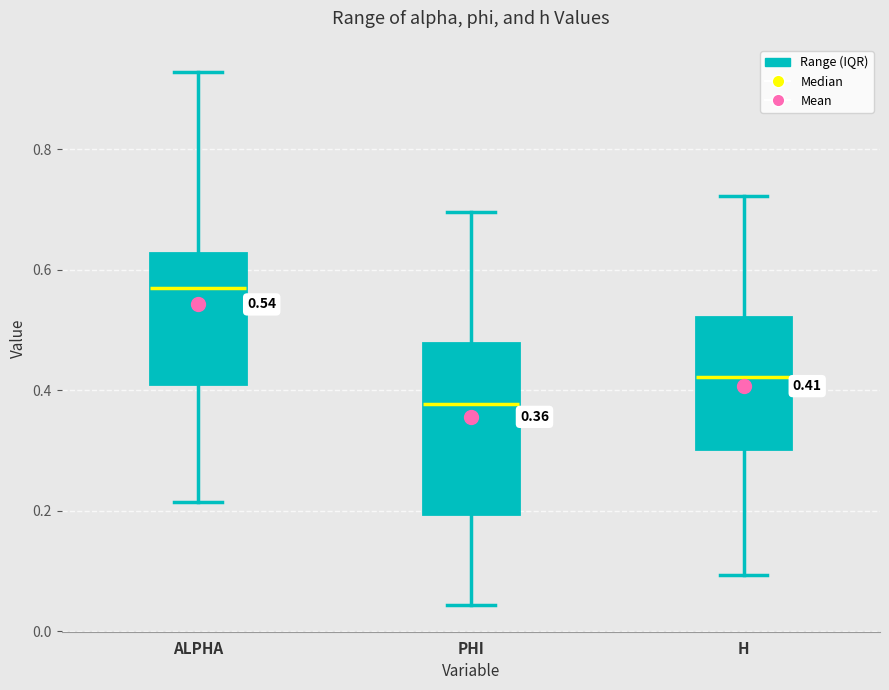

Which box is the tallest, from its lower edge to its upper edge?

PHI